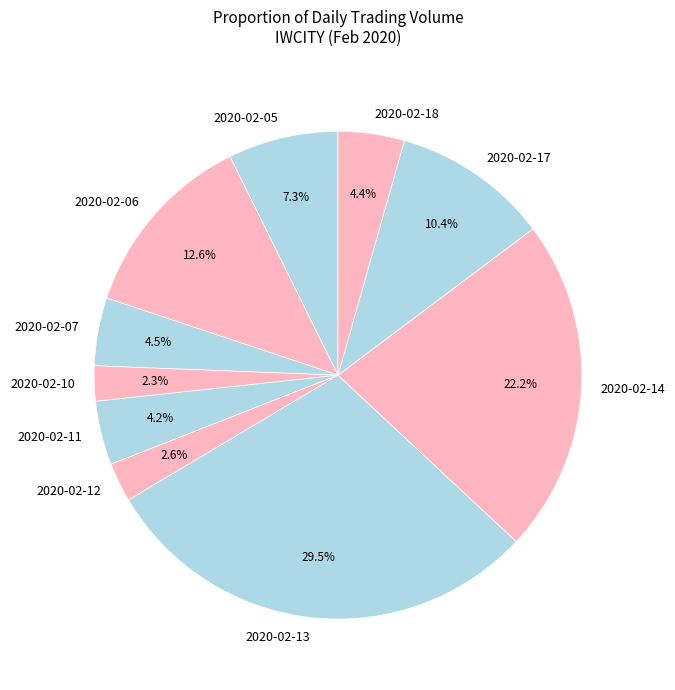

To the nearest percent, what portion does 2020-02-14 represent?

22%